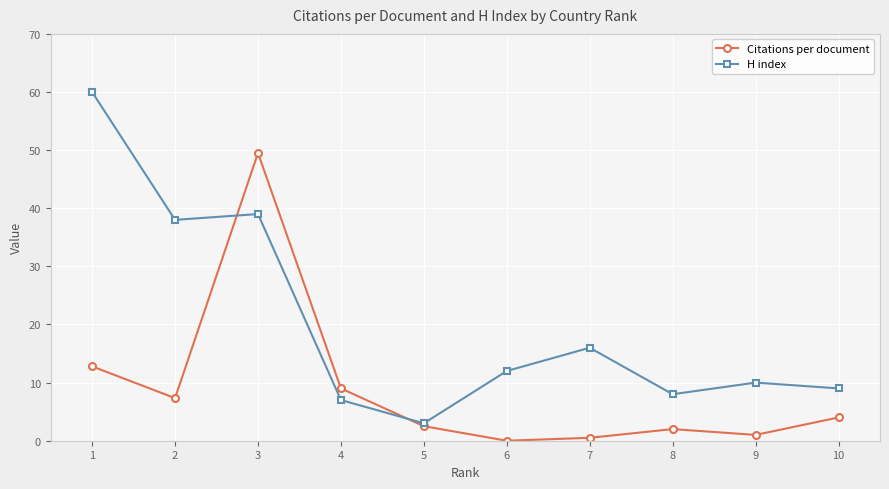

How many interior local peaks does the Citations per document series have?

2